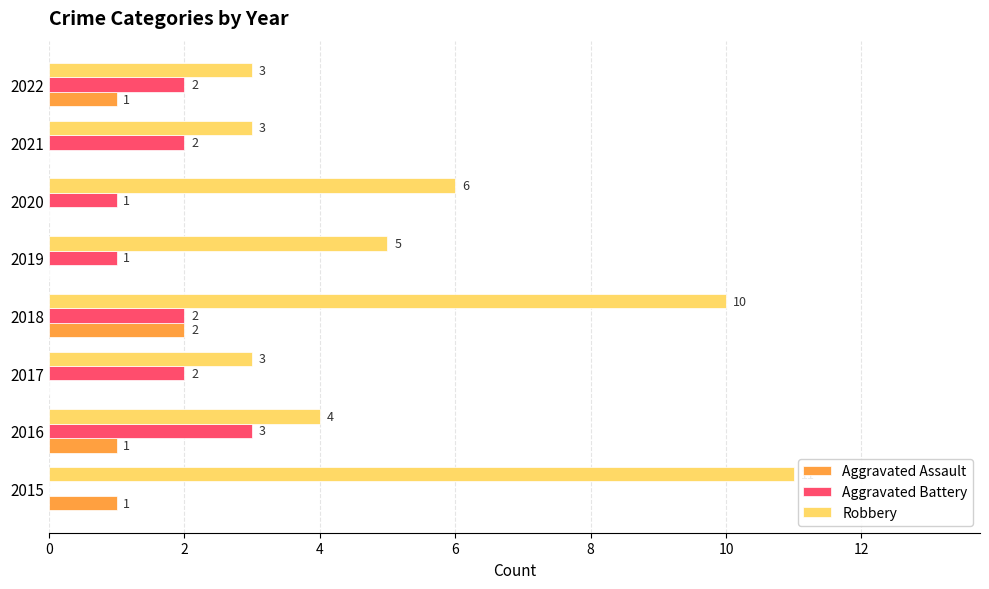

What are all the series names shown in the legend?

Aggravated Assault, Aggravated Battery, Robbery